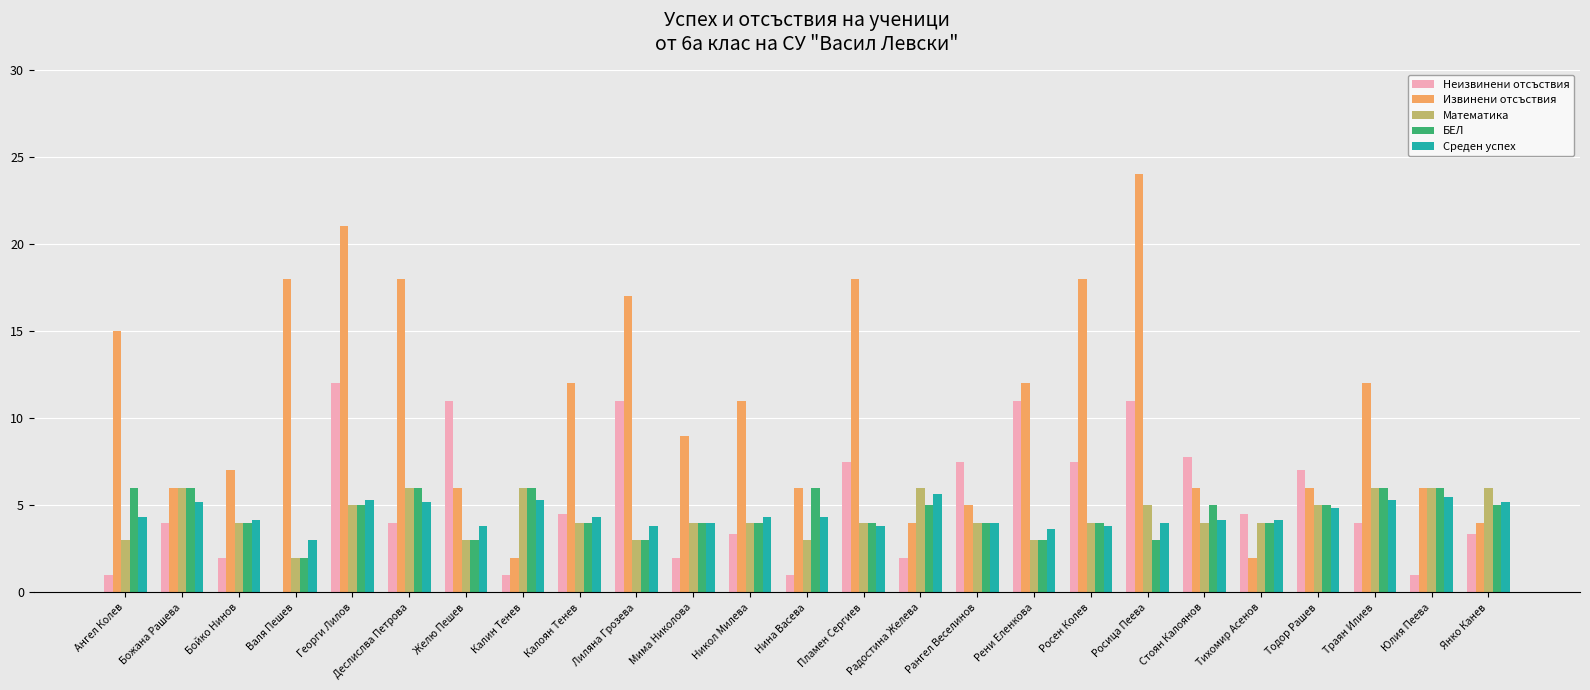

What is the total value across all series at Росен Колев?

37.3